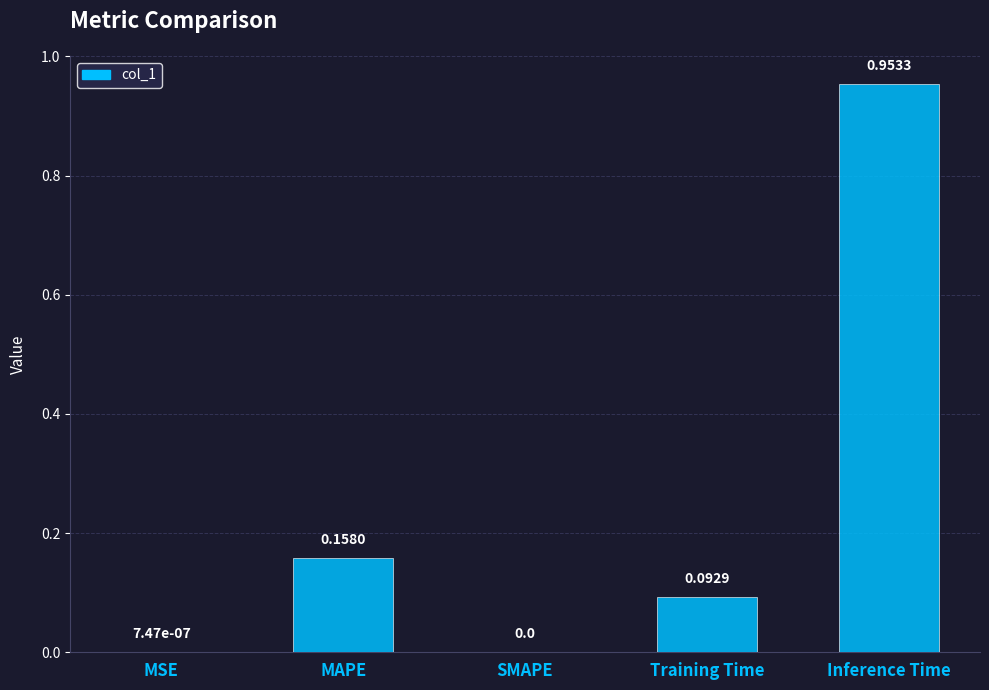

What is the change in value from Training Time to Inference Time?

+0.9